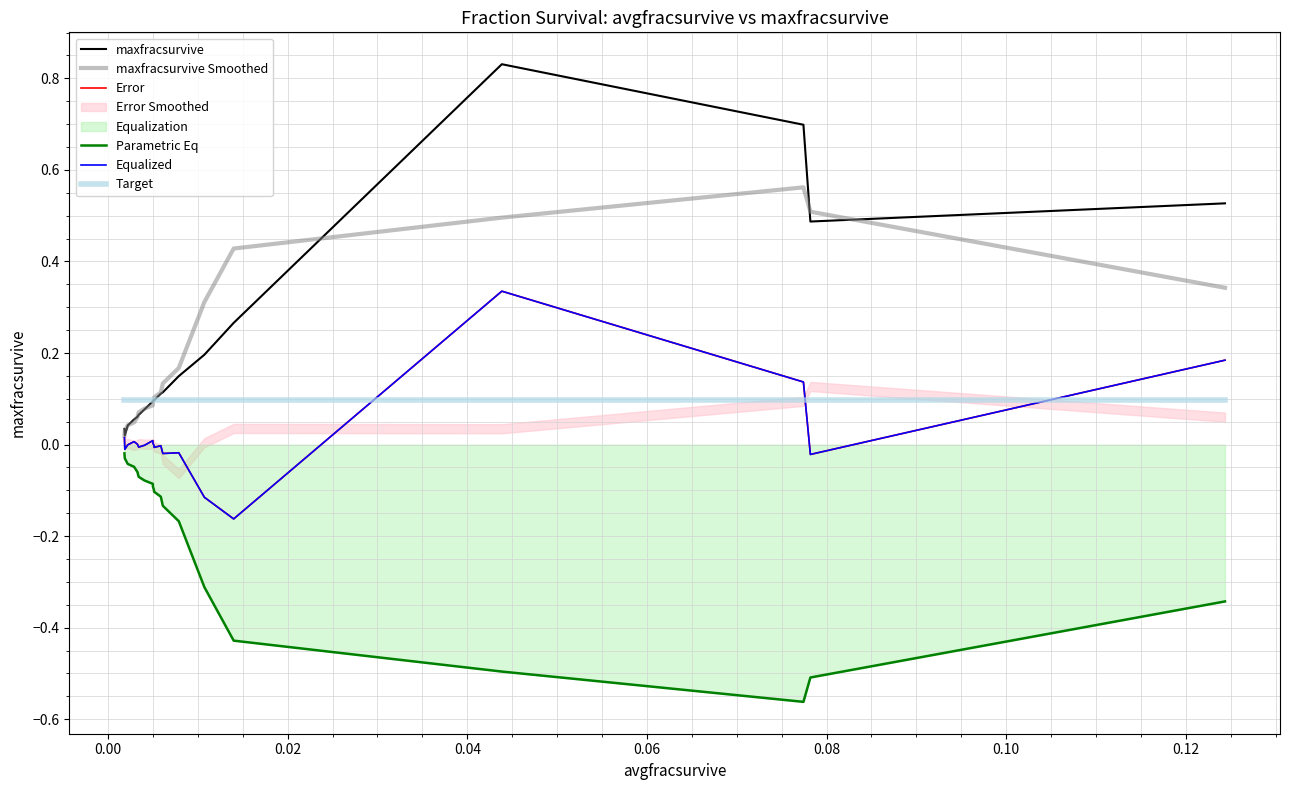

True or false: Equalized has more than 1 points higher than both neighbors.

True